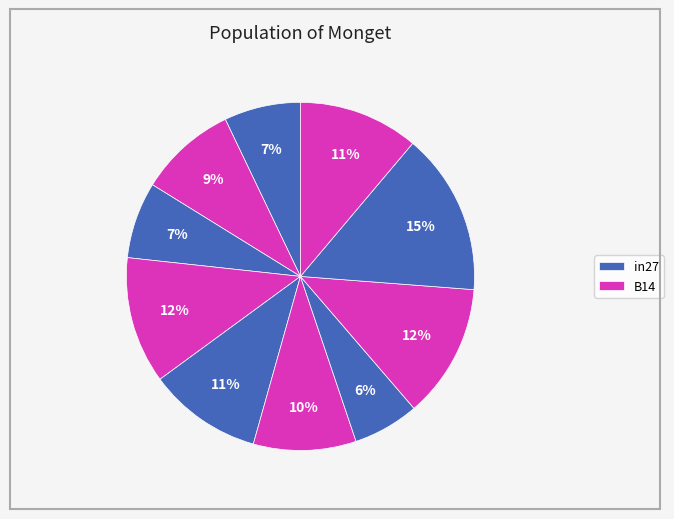

How many slices are in this pie chart?

10